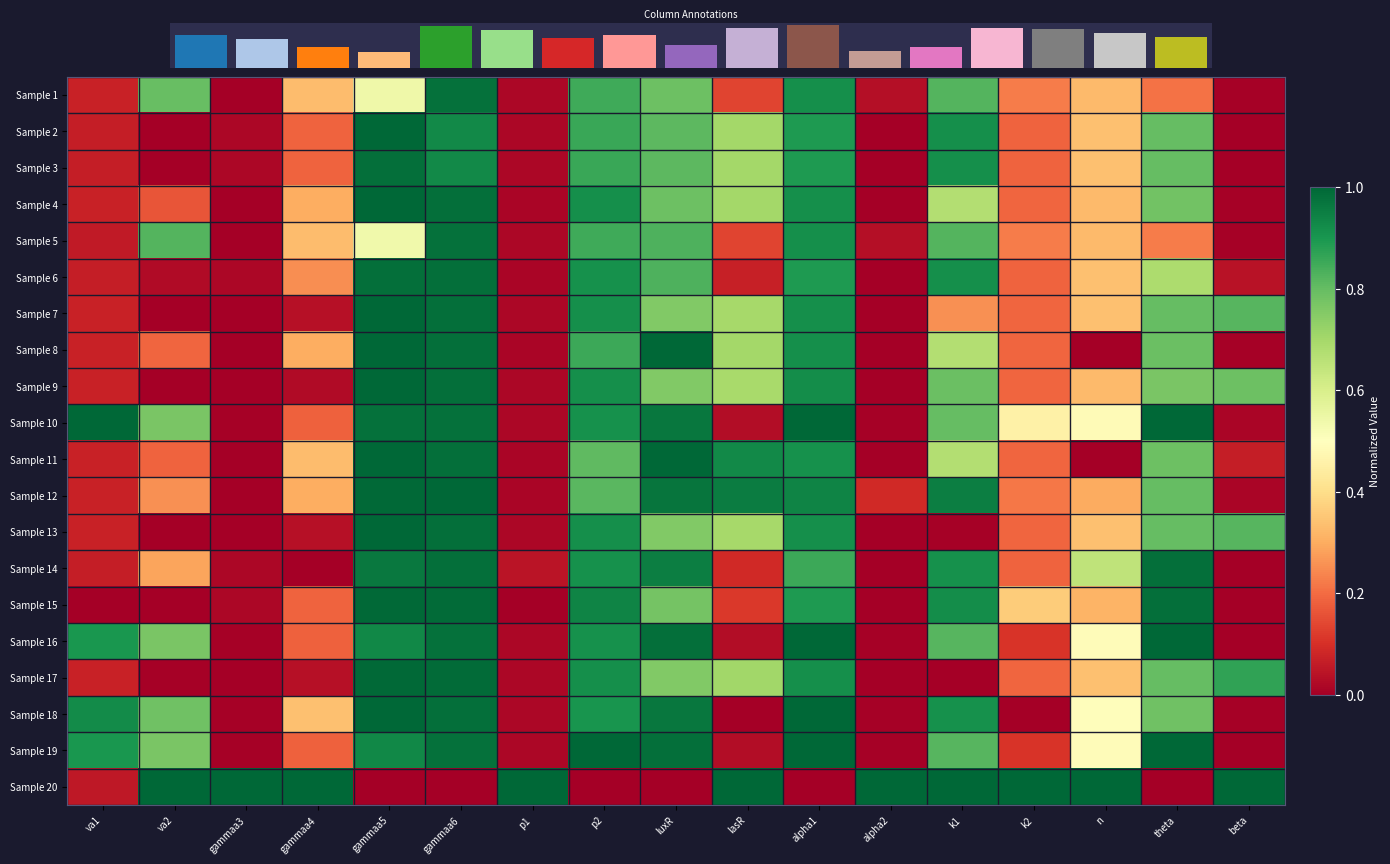

Count the number of categories in the chart.

17